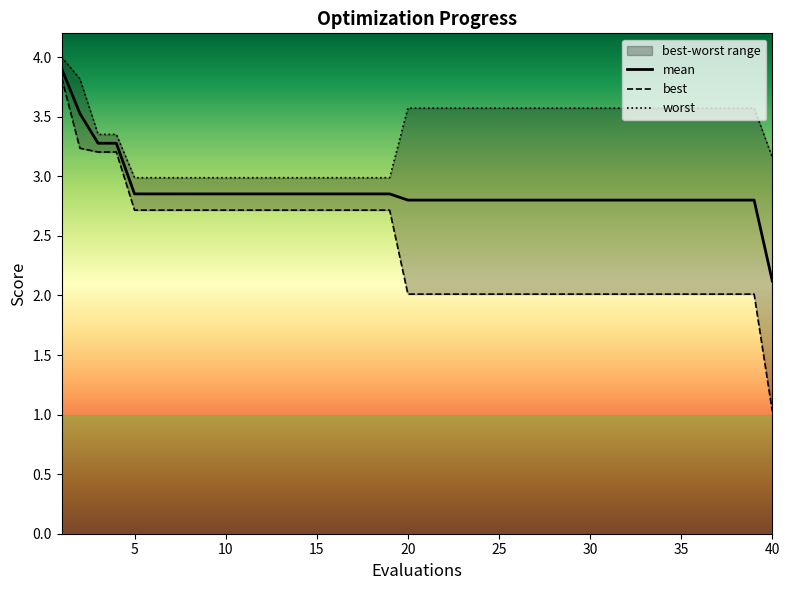

Does the chart have visible grid lines?

No